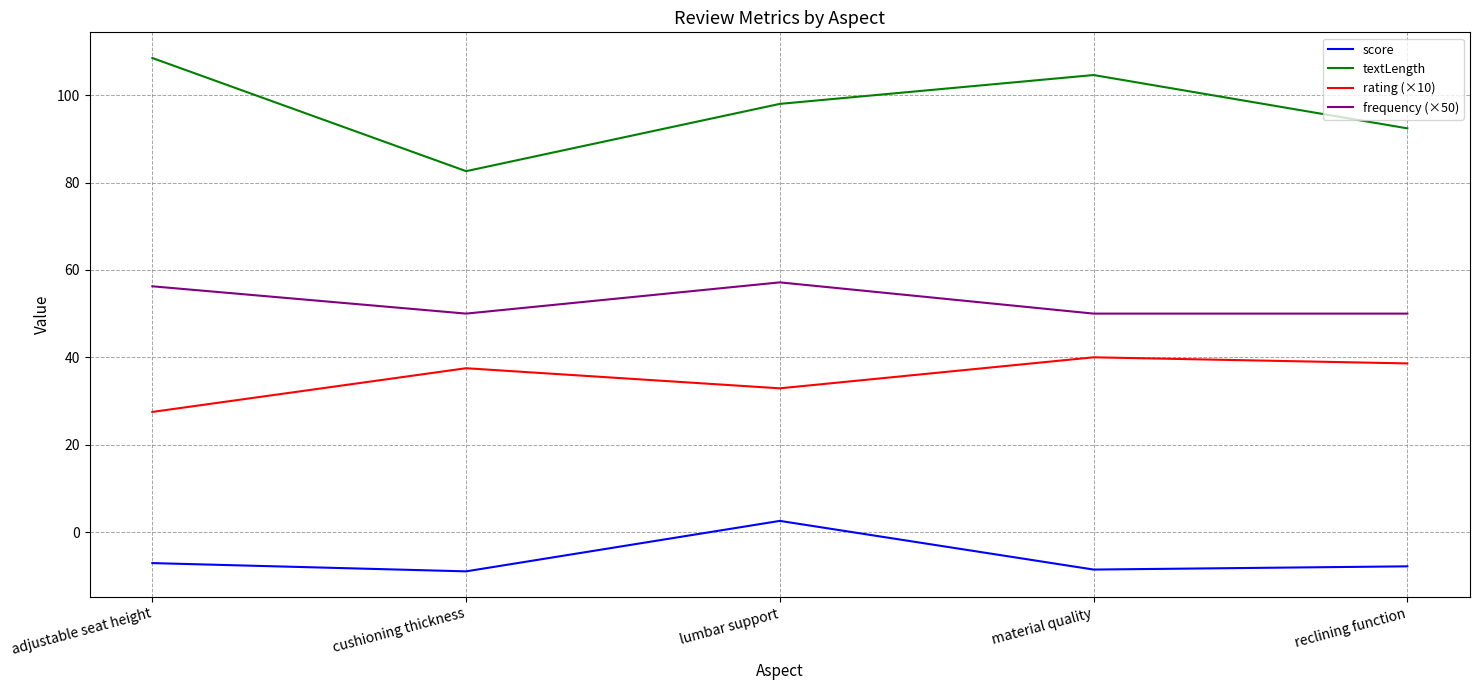

Is it true that rating (×10) equals 27.5 at adjustable seat height?

True